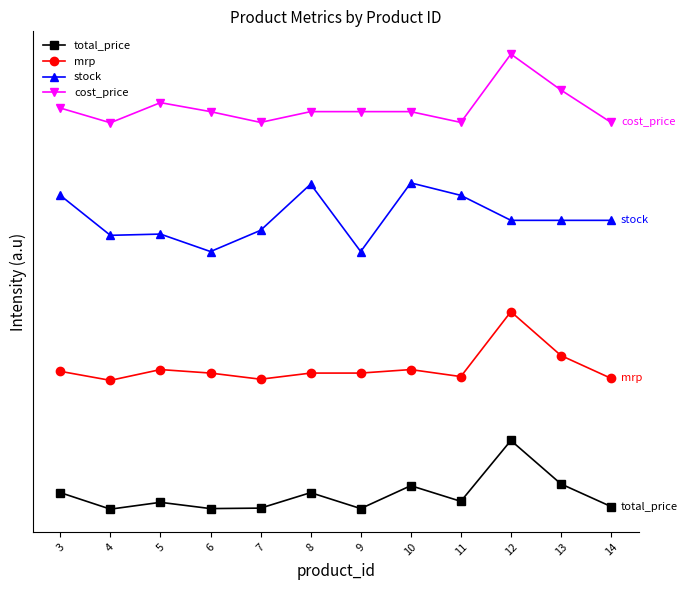

What are all the series names shown in the legend?

total_price, mrp, stock, cost_price